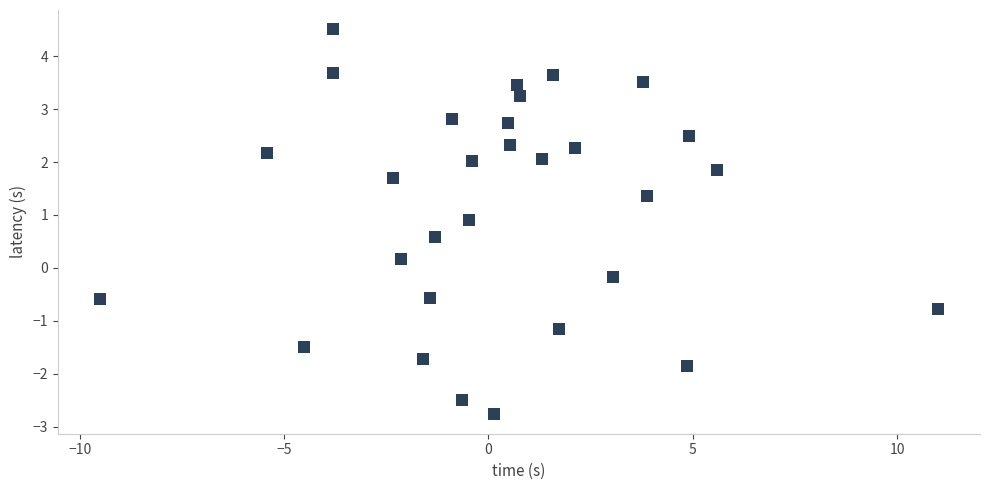

What is the range of Y values (max minus min)?

7.3